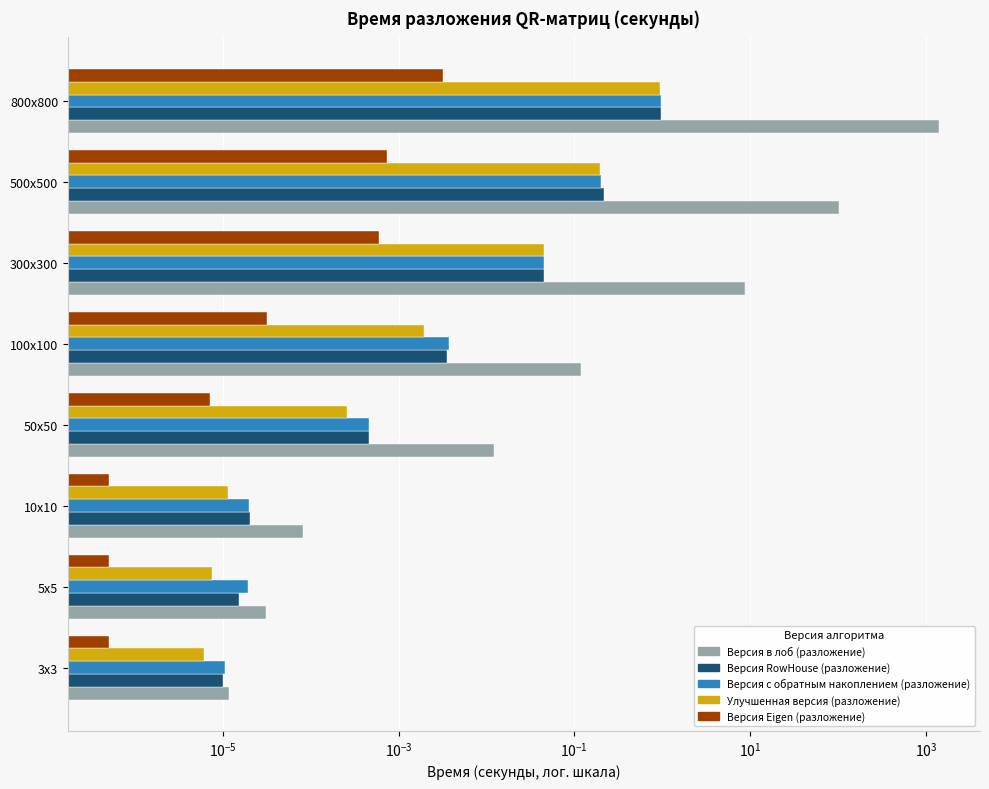

Which series changed the most between 5х5 and 800х800?

Версия в лоб (разложение)